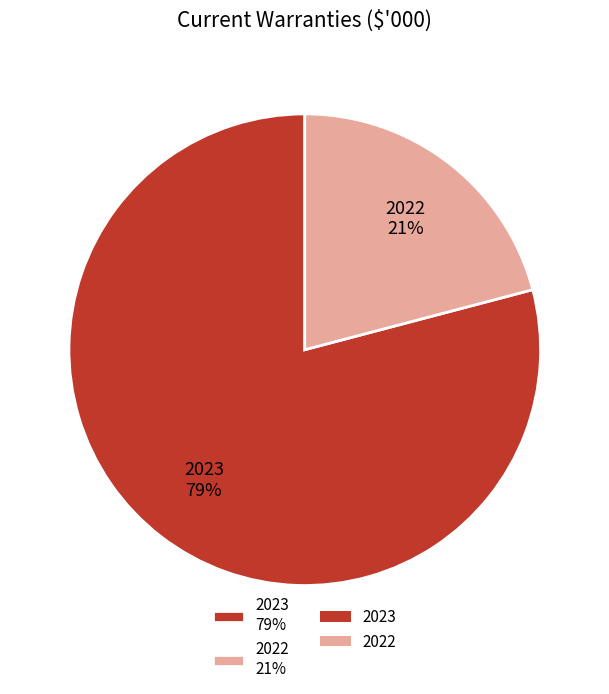

Is the sum of 2022 21% and 2023 79% greater than half?

Yes